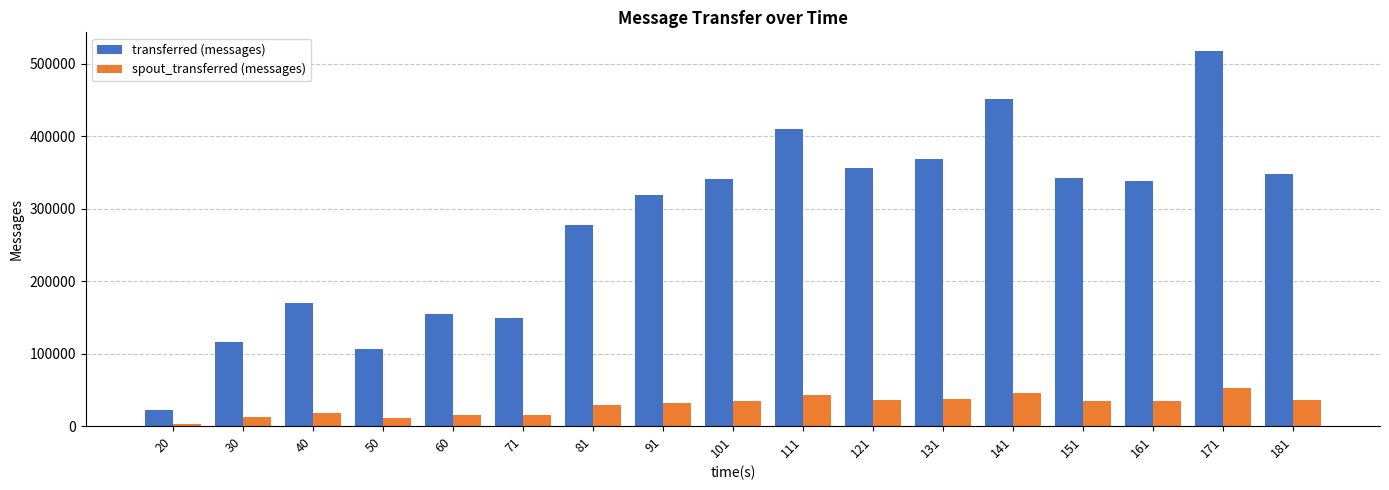

The spout_transferred (messages) series shows 36720 at 131. True or false?

True